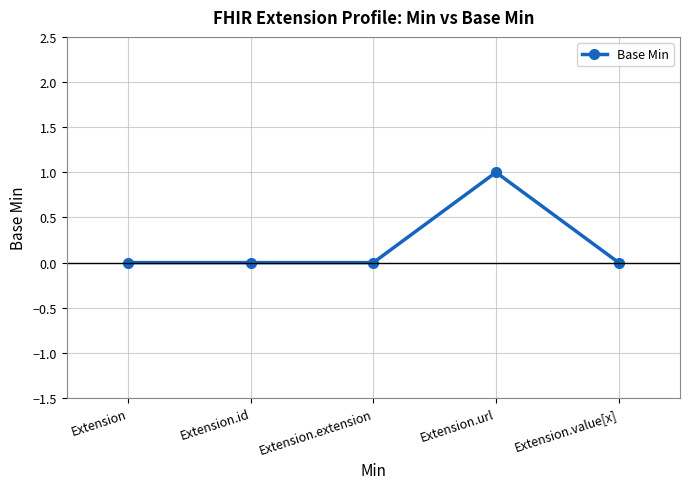

What is the change in value from Extension.id to Extension.url?

+1